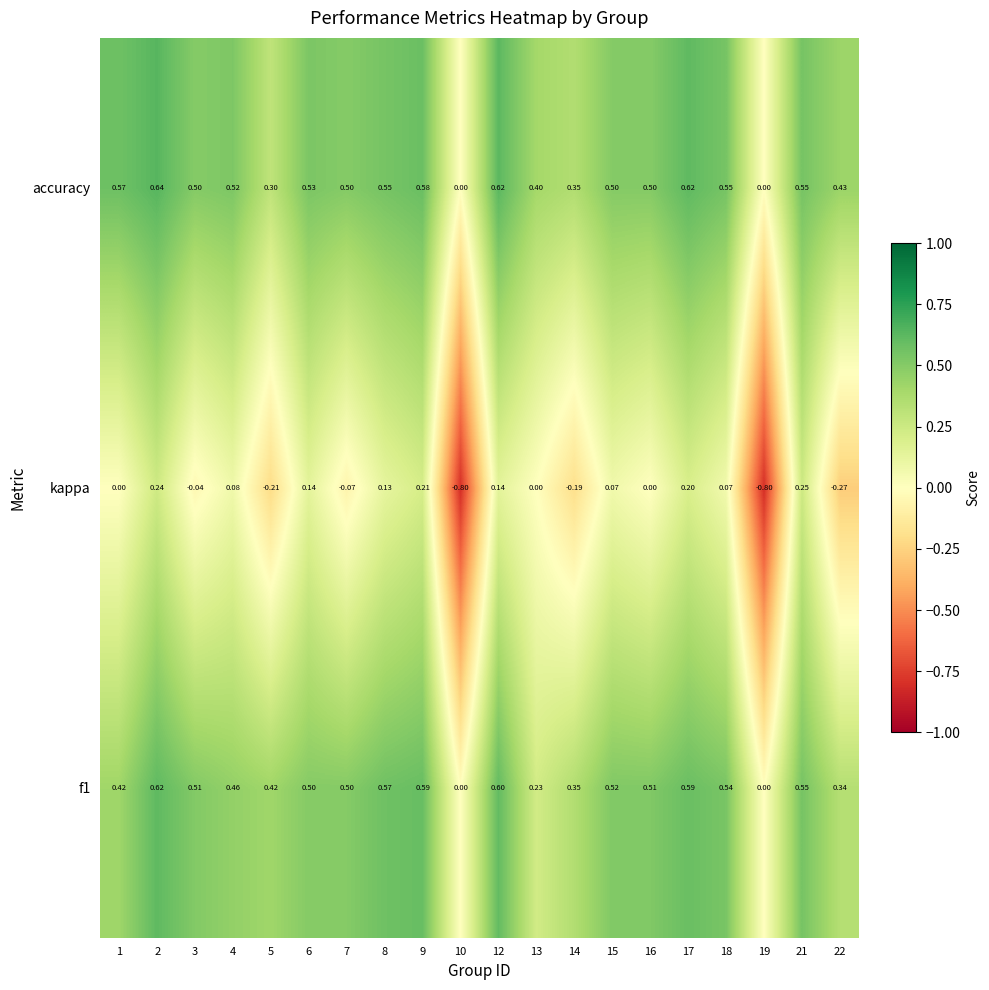

Is the value of f1 at 5 greater than the value of accuracy at 3?

No